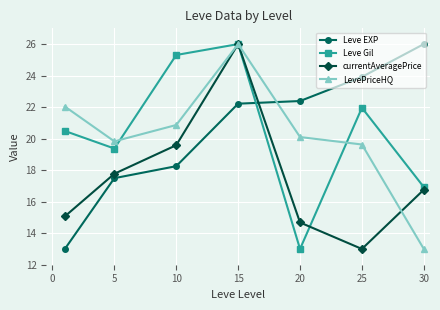

What is the maximum value for Leve EXP?

26.0